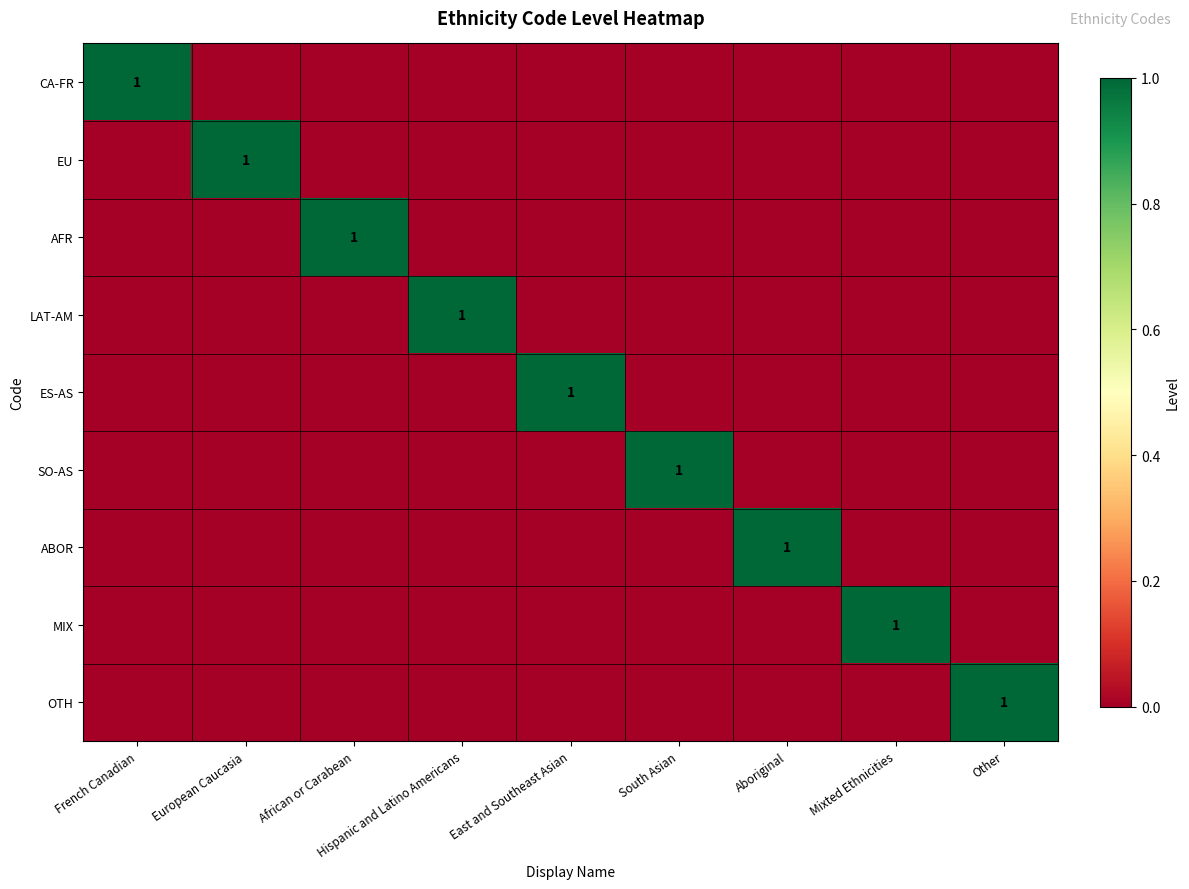

At which category does the chart reach its minimum across all series?

European Caucasia